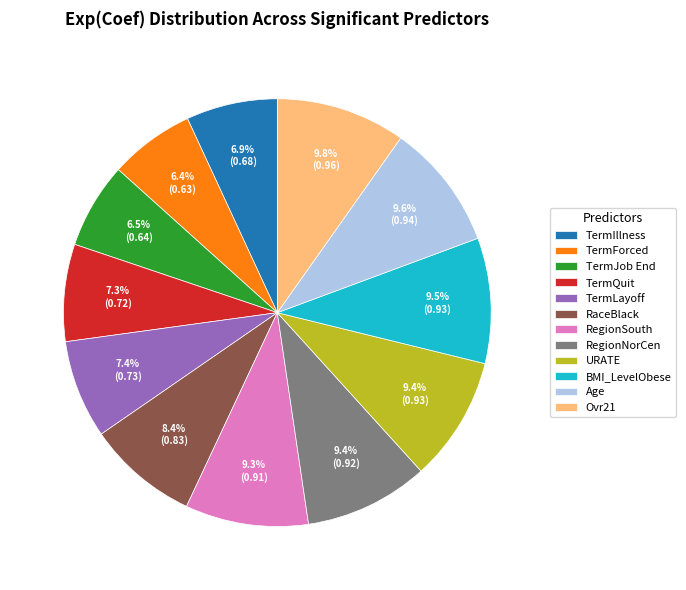

Do RegionNorCen and RaceBlack together represent more than half of the pie?

No